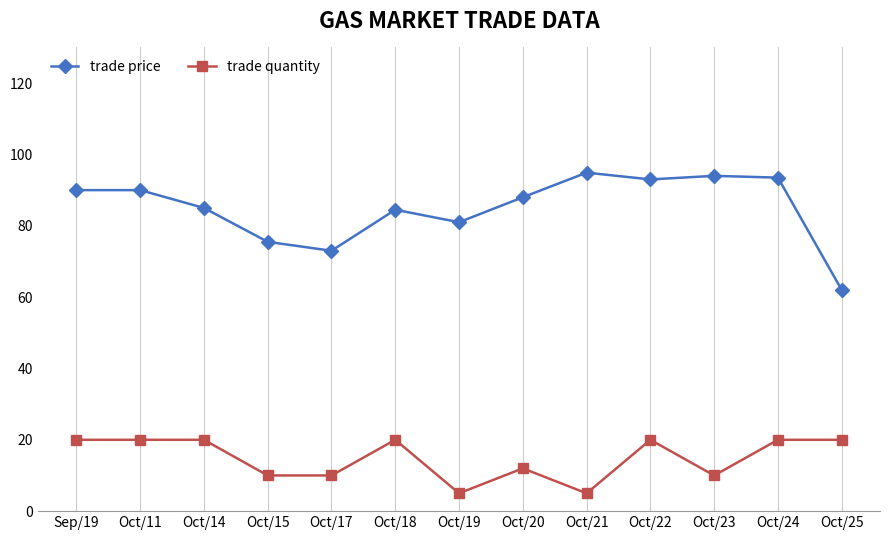

True or false: trade price has more than 1 interior local peaks.

True